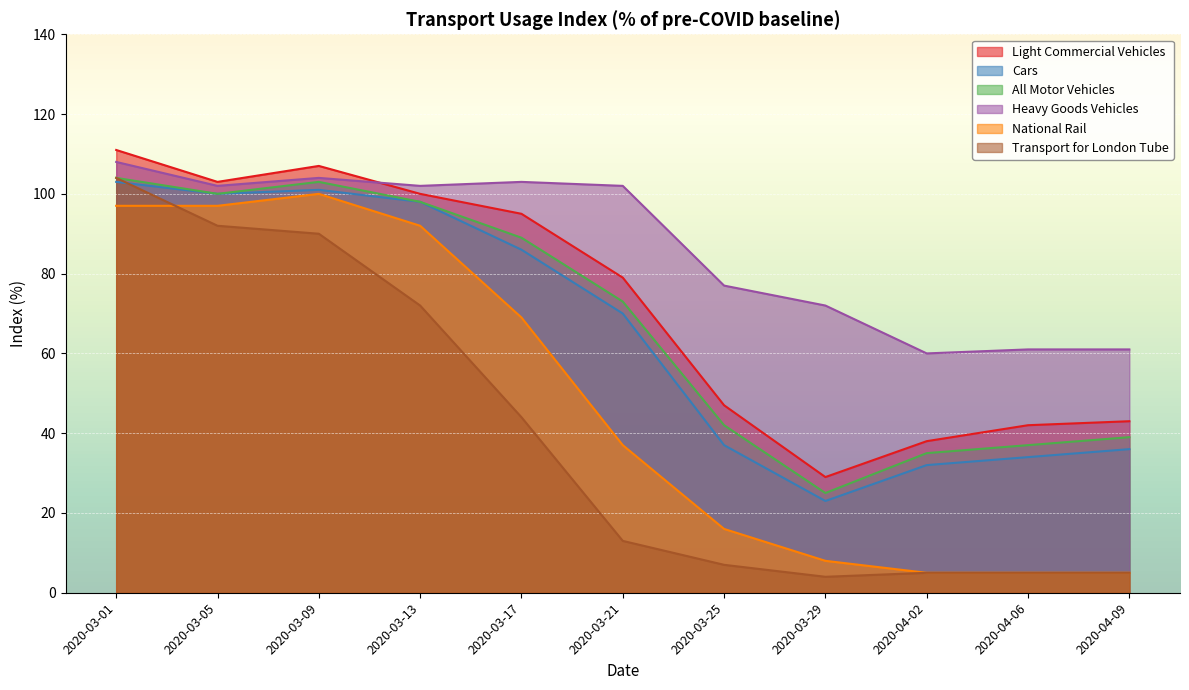

What is the difference between the maximum and minimum values in the National Rail series?

95